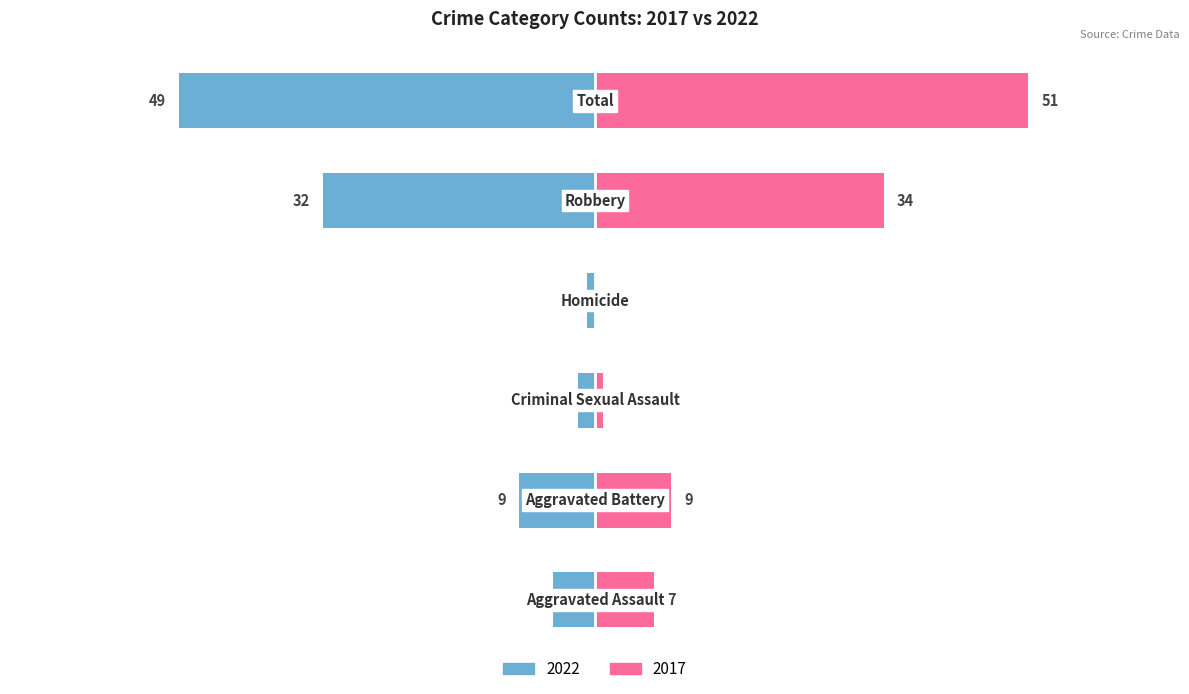

Is the value of 2022 at Robbery greater than the value of 2017 at Robbery?

No